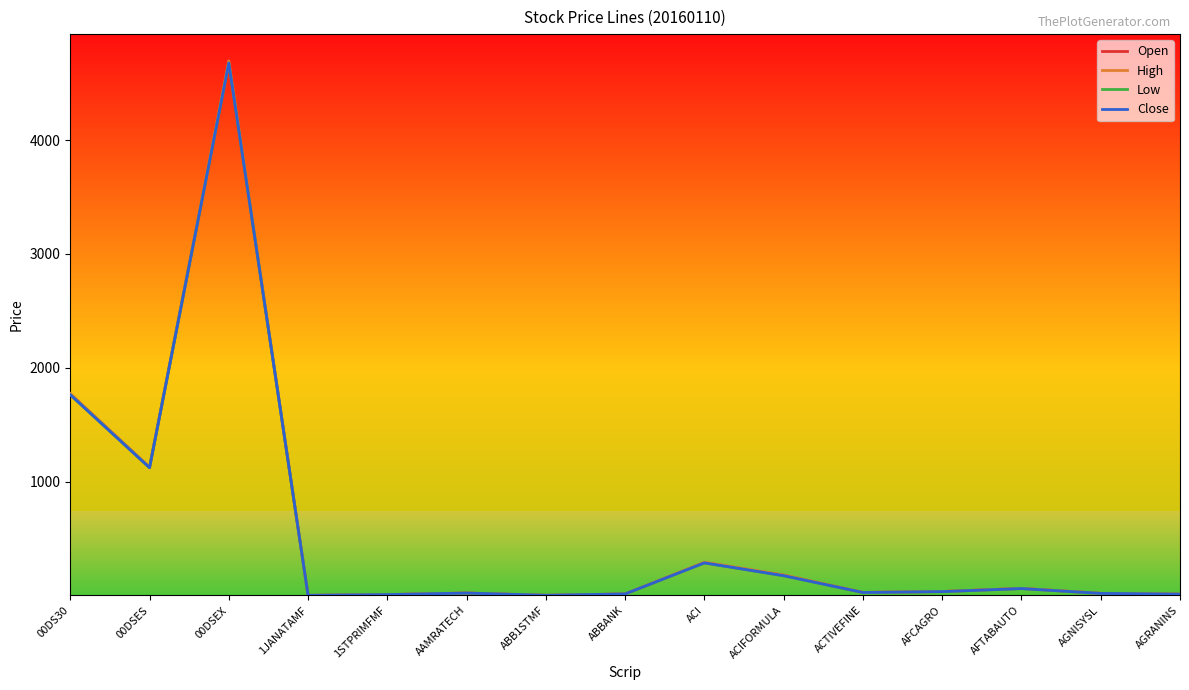

The Open series shows 2322.1 at 00DSEX. True or false?

False